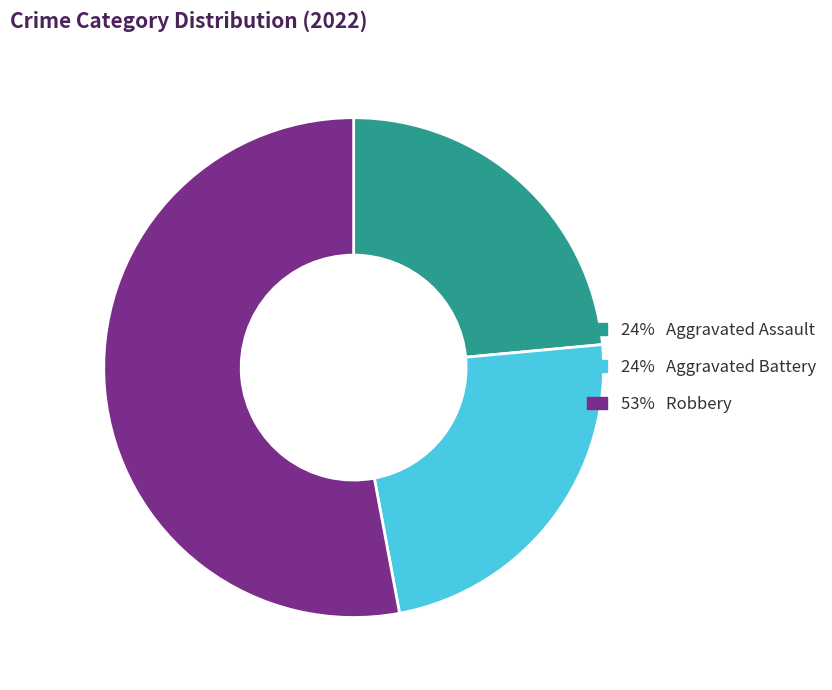

Does any single category account for the majority?

Yes